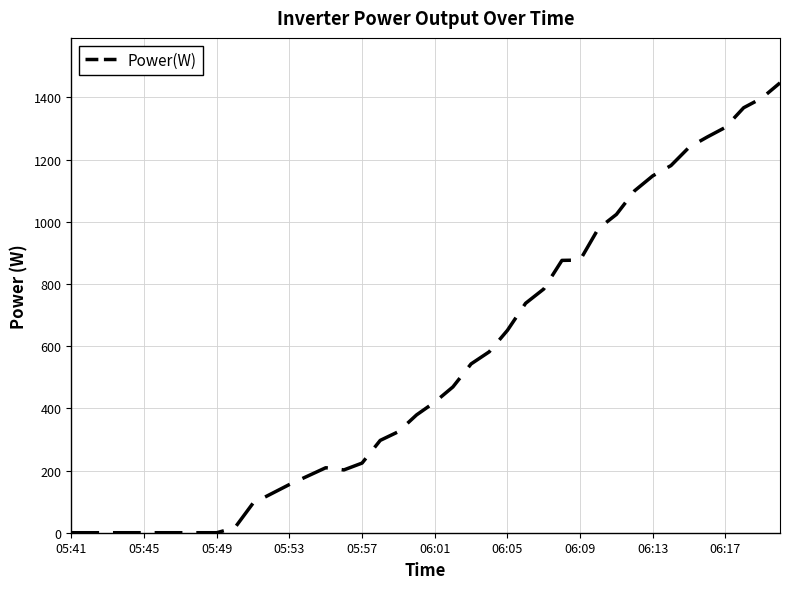

What is the difference between the maximum and minimum values?

1447